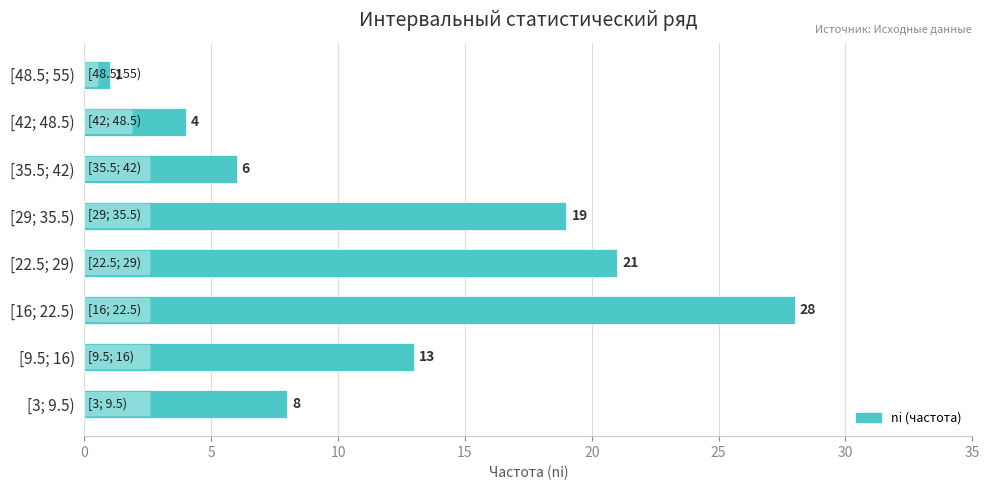

How many bars are there in total?

8